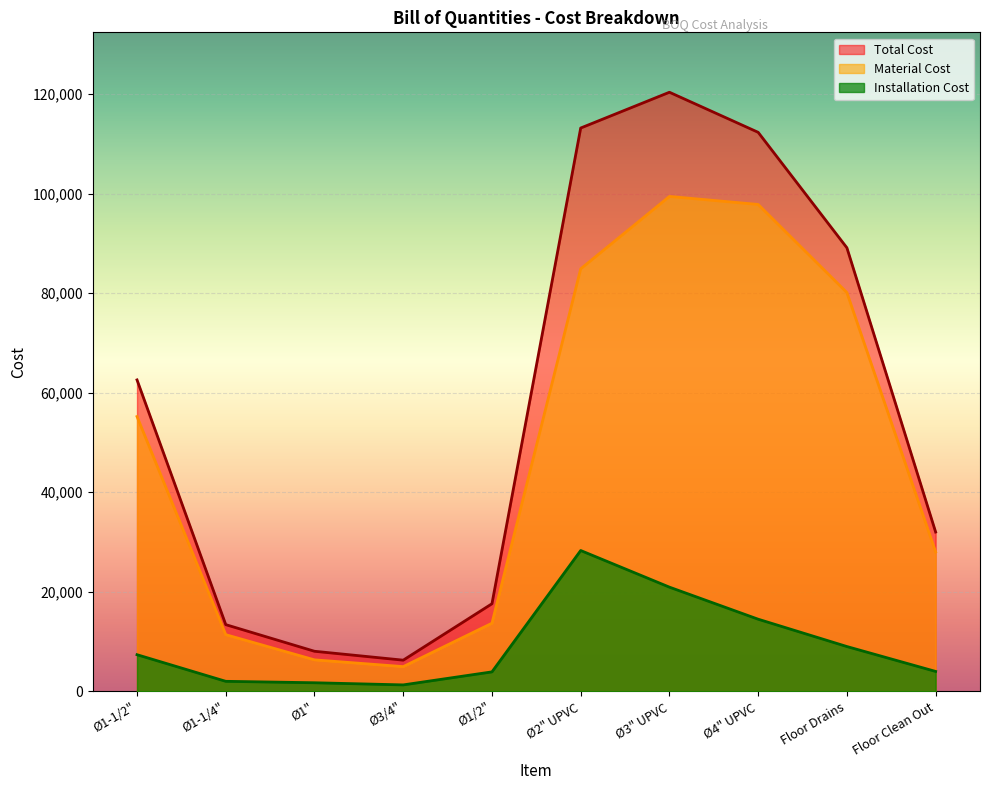

What is the difference between the second highest and second lowest values in the Installation Cost series?

19205